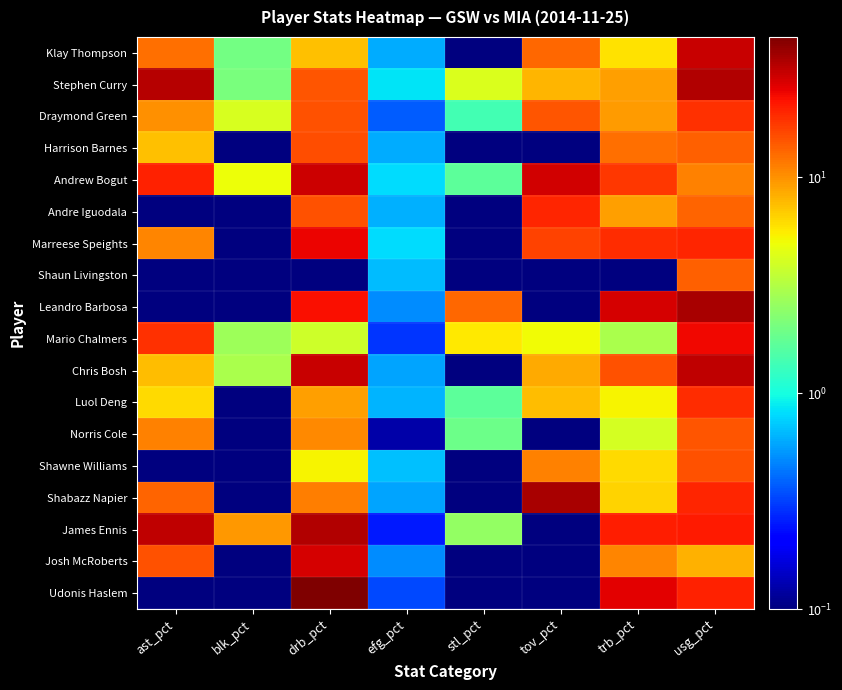

Reading left to right, what are all the values shown in this chart?

Klay Thompson: ast_pct=12.5	blk_pct=2.0	drb_pct=7.3	efg_pct=0.6	stl_pct=0.0	tov_pct=13.1	trb_pct=5.9	usg_pct=30.1
Stephen Curry: ast_pct=33.0	blk_pct=2.1	drb_pct=14.9	efg_pct=0.8	stl_pct=4.3	tov_pct=8.0	trb_pct=9.1	usg_pct=33.6
Draymond Green: ast_pct=10.1	blk_pct=4.2	drb_pct=15.1	efg_pct=0.4	stl_pct=1.4	tov_pct=14.8	trb_pct=9.3	usg_pct=18.5
Harrison Barnes: ast_pct=7.3	blk_pct=0.0	drb_pct=15.3	efg_pct=0.6	stl_pct=0.0	tov_pct=0.0	trb_pct=12.5	usg_pct=13.6
Andrew Bogut: ast_pct=20.6	blk_pct=4.9	drb_pct=29.3	efg_pct=0.8	stl_pct=1.7	tov_pct=28.6	trb_pct=17.9	usg_pct=11.1
Andre Iguodala: ast_pct=0.0	blk_pct=0.0	drb_pct=15.0	efg_pct=0.6	stl_pct=0.0	tov_pct=20.0	trb_pct=9.2	usg_pct=13.5
Marreese Speights: ast_pct=10.8	blk_pct=0.0	drb_pct=24.9	efg_pct=0.8	stl_pct=0.0	tov_pct=16.7	trb_pct=19.0	usg_pct=20.2
Shaun Livingston: ast_pct=0.0	blk_pct=0.0	drb_pct=0.0	efg_pct=0.7	stl_pct=0.0	tov_pct=0.0	trb_pct=0.0	usg_pct=13.7
Leandro Barbosa: ast_pct=0.0	blk_pct=0.0	drb_pct=22.9	efg_pct=0.5	stl_pct=13.1	tov_pct=0.0	trb_pct=28.0	usg_pct=35.7
Mario Chalmers: ast_pct=18.5	blk_pct=2.7	drb_pct=3.9	efg_pct=0.3	stl_pct=5.7	tov_pct=5.0	trb_pct=3.0	usg_pct=24.5
Chris Bosh: ast_pct=7.6	blk_pct=3.0	drb_pct=30.2	efg_pct=0.6	stl_pct=0.0	tov_pct=8.6	trb_pct=15.1	usg_pct=31.2
Luol Deng: ast_pct=6.3	blk_pct=0.0	drb_pct=9.2	efg_pct=0.6	stl_pct=1.7	tov_pct=7.5	trb_pct=5.3	usg_pct=19.0
Norris Cole: ast_pct=11.1	blk_pct=0.0	drb_pct=10.6	efg_pct=0.1	stl_pct=1.9	tov_pct=0.0	trb_pct=4.1	usg_pct=14.6
Shawne Williams: ast_pct=0.0	blk_pct=0.0	drb_pct=5.3	efg_pct=0.7	stl_pct=0.0	tov_pct=11.1	trb_pct=6.2	usg_pct=15.0
Shabazz Napier: ast_pct=13.5	blk_pct=0.0	drb_pct=11.3	efg_pct=0.6	stl_pct=0.0	tov_pct=35.3	trb_pct=6.6	usg_pct=19.9
James Ennis: ast_pct=31.3	blk_pct=9.5	drb_pct=33.8	efg_pct=0.2	stl_pct=2.5	tov_pct=0.0	trb_pct=21.0	usg_pct=21.5
Josh McRoberts: ast_pct=15.1	blk_pct=0.0	drb_pct=28.0	efg_pct=0.5	stl_pct=0.0	tov_pct=0.0	trb_pct=10.9	usg_pct=8.2
Udonis Haslem: ast_pct=0.0	blk_pct=0.0	drb_pct=44.6	efg_pct=0.3	stl_pct=0.0	tov_pct=0.0	trb_pct=26.0	usg_pct=20.8